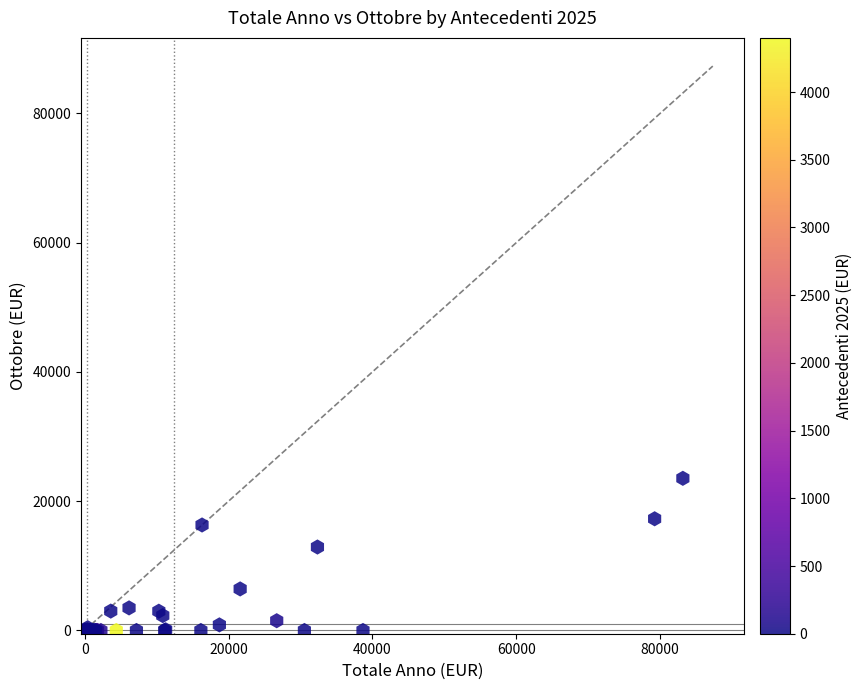

What Y value in the scatter plot is closest to 11769?

12910.6